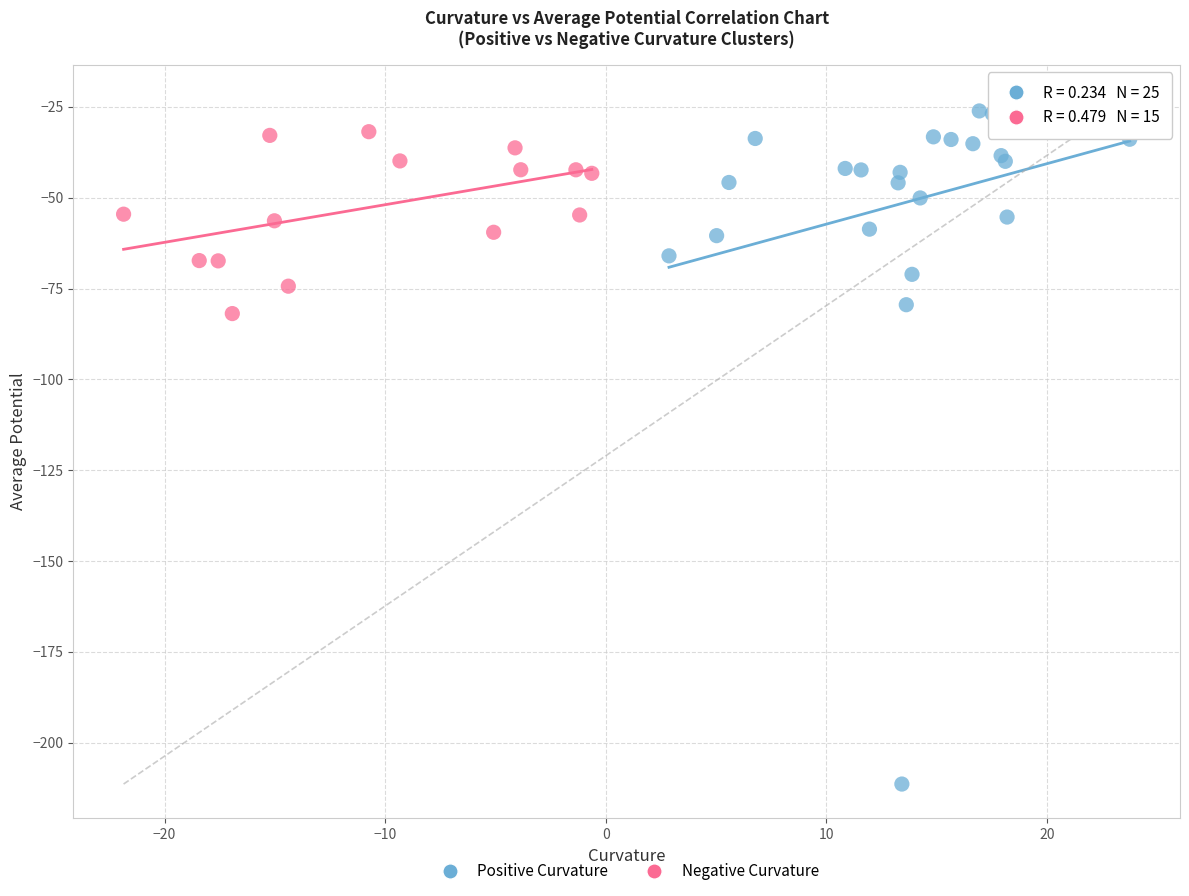

What are all the series names shown in the legend?

Positive Curvature, Negative Curvature